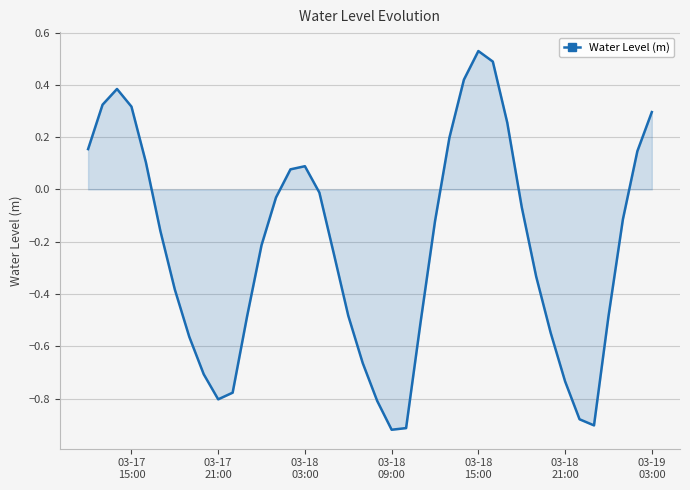

What is the difference between the maximum and minimum values?

1.4